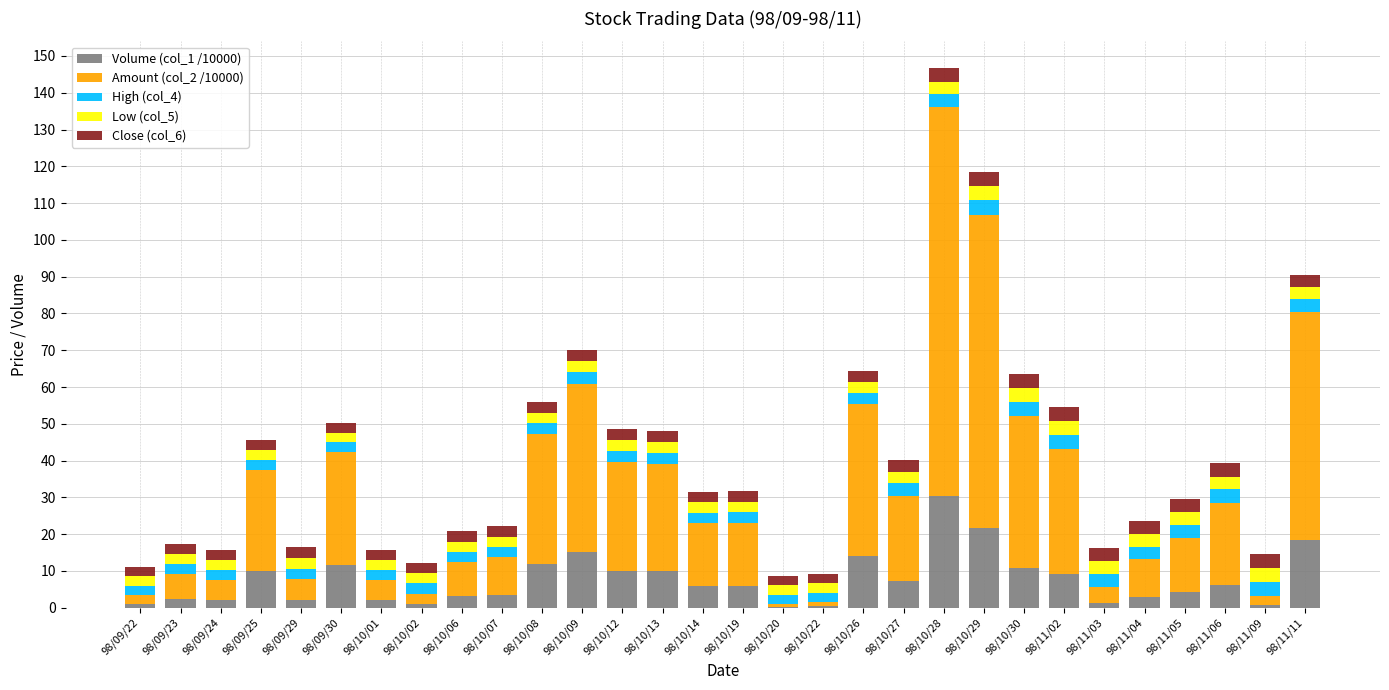

Is it true that Volume (col_1 /10000) equals 1.0 at 98/09/22?

True